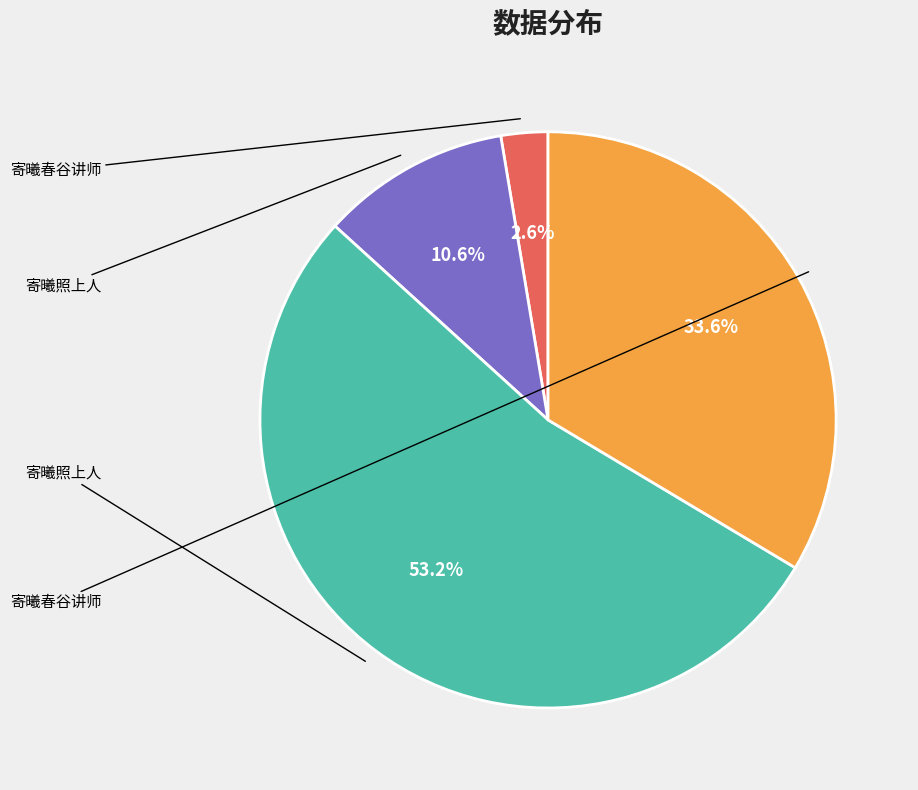

How many slices are in this pie chart?

4